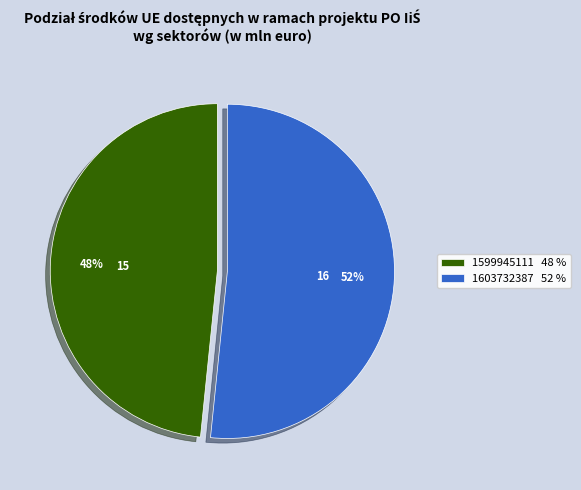

How many segments does this pie chart have?

2